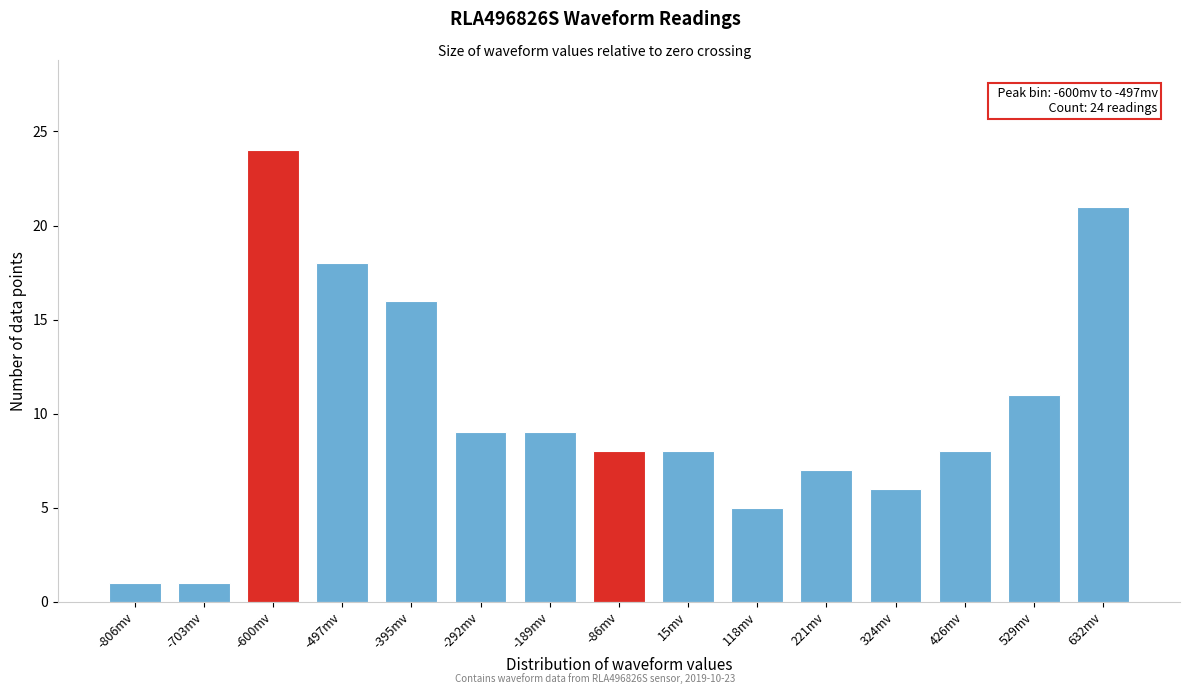

Reading right to left, what are all the values shown in this chart?

632mv=21	529mv=11	426mv=8	324mv=6	221mv=7	118mv=5	15mv=8	-86mv=8	-189mv=9	-292mv=9	-395mv=16	-497mv=18	-600mv=24	-703mv=1	-806mv=1